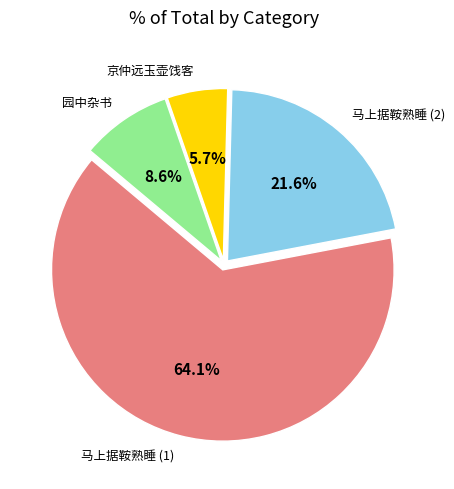

Is 马上据鞍熟睡 (1) the majority of the pie?

Yes